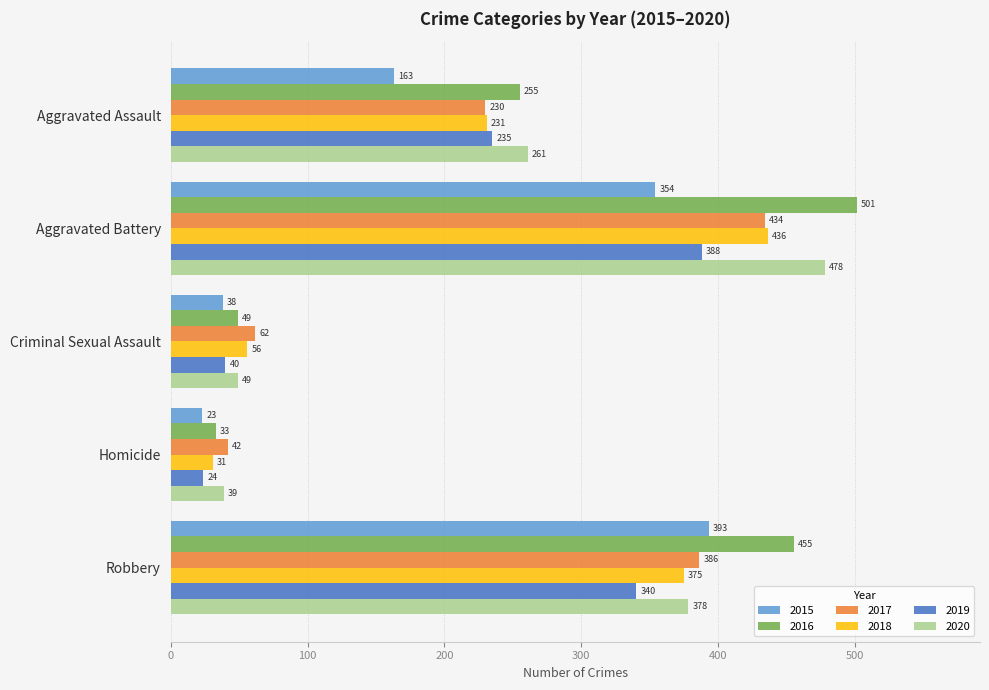

How many categories are shown in the chart?

5